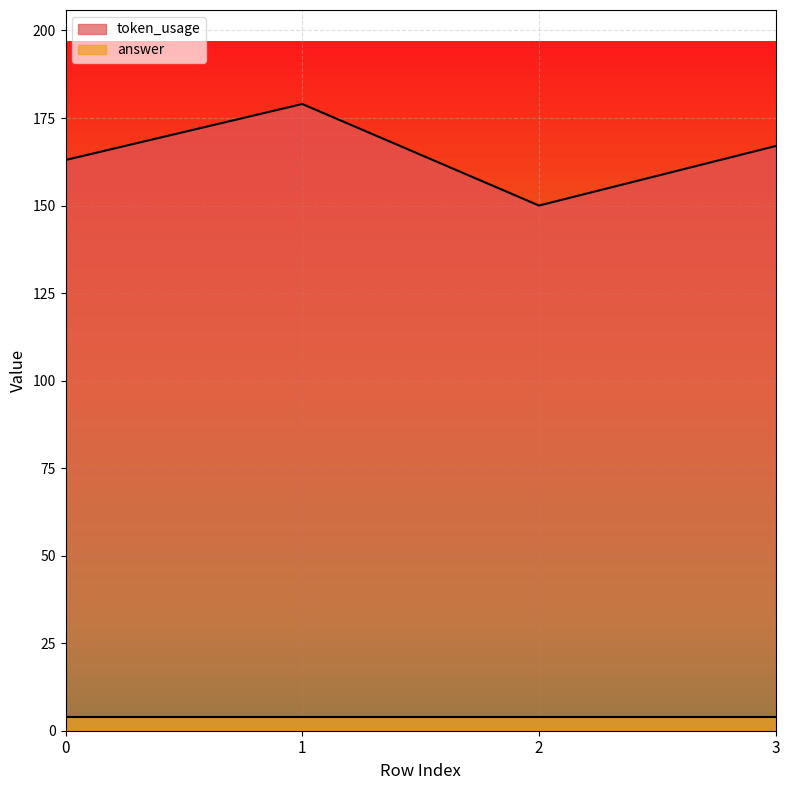

How many points are higher than both their immediate neighbors (excluding endpoints)?

1